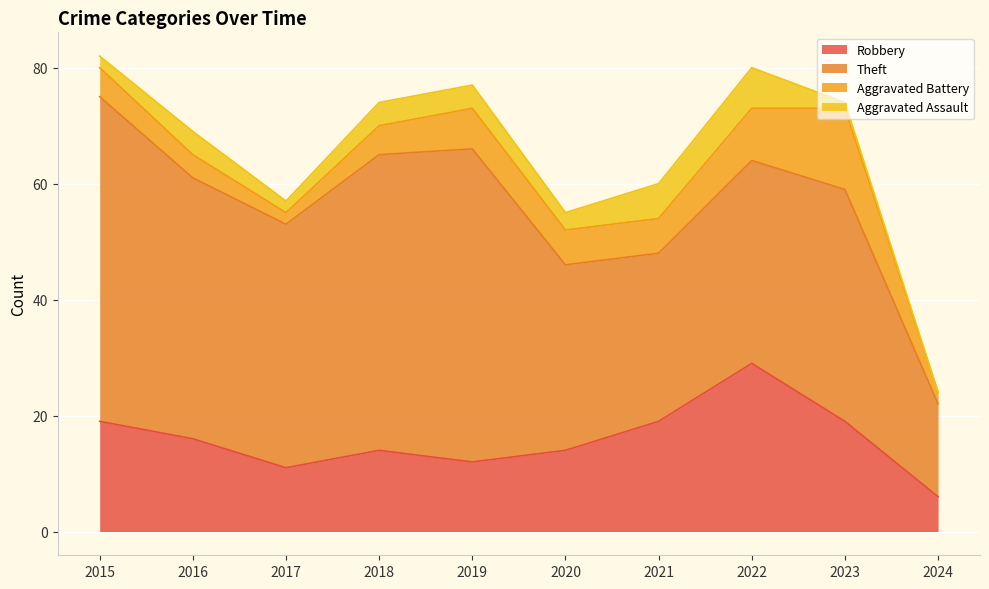

Rank the series by their maximum value, from highest to lowest.

Theft, Robbery, Aggravated Battery, Aggravated Assault